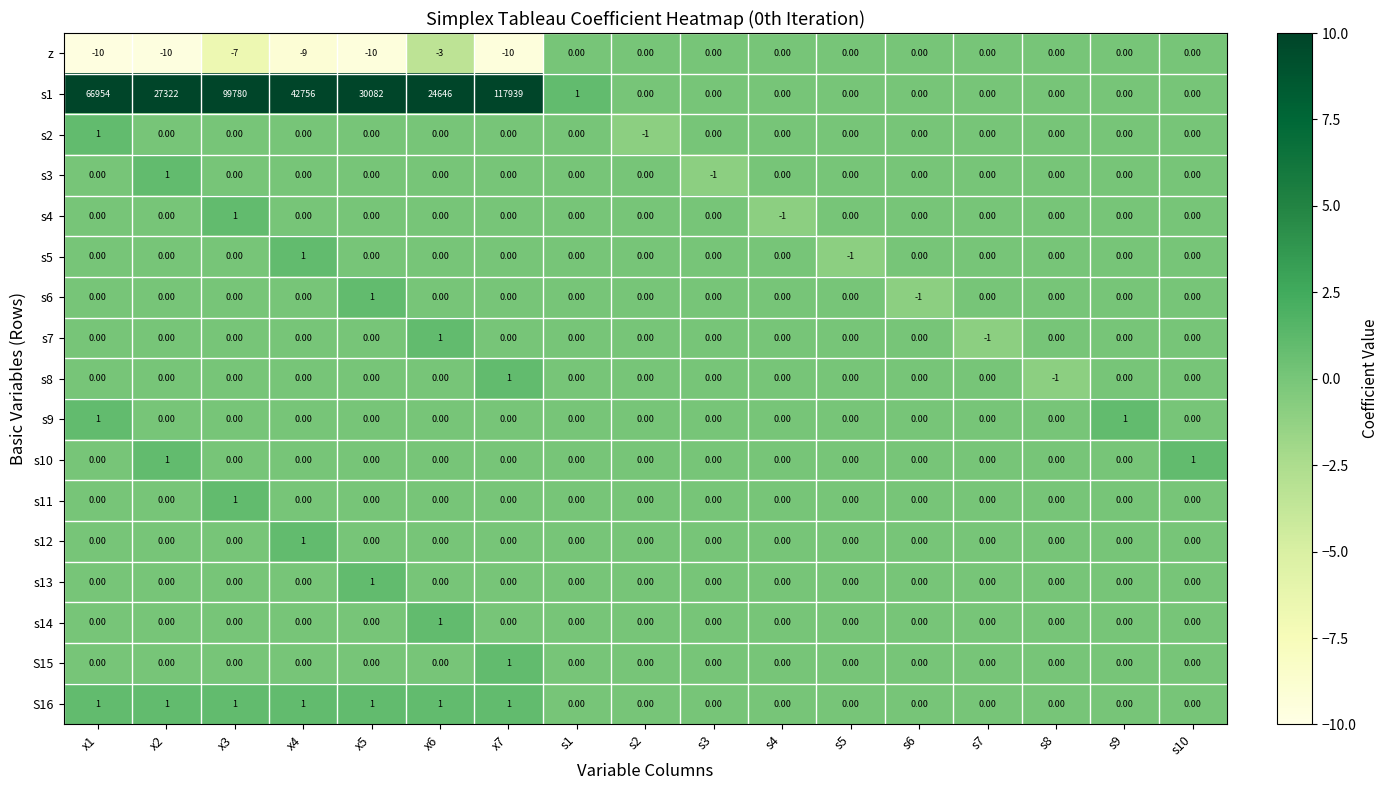

What is the spread (max minus min) of values at x7?

117949